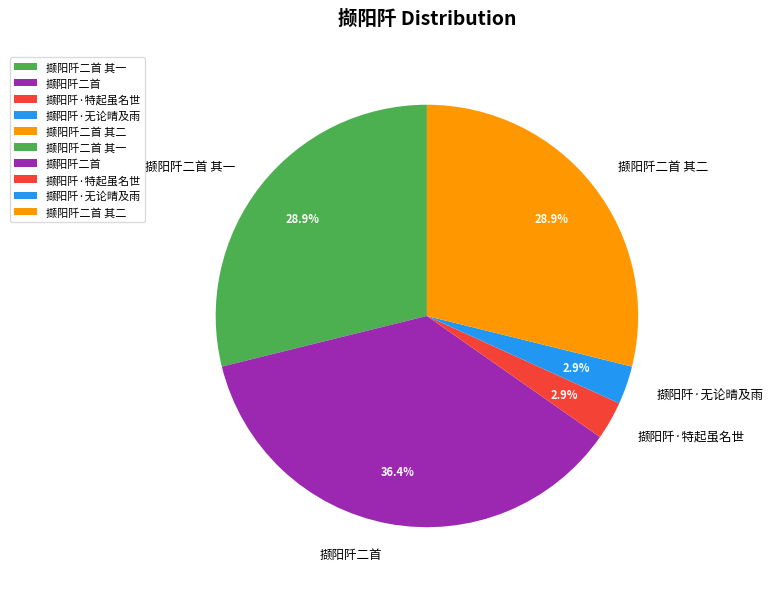

To the nearest percent, what percentage of the pie is 撷阳阡二首?

36%